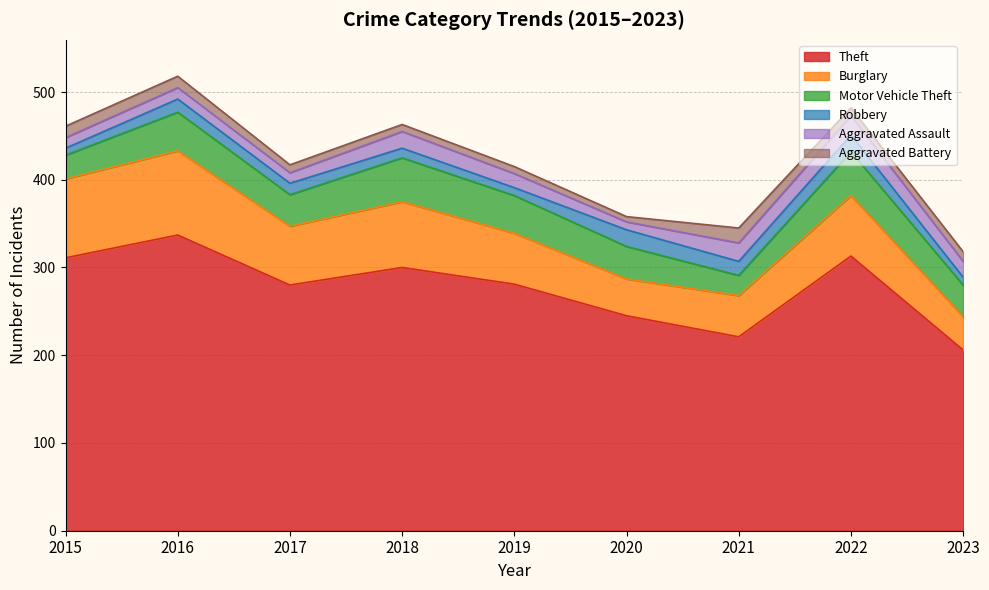

Where is the first local minimum for Motor Vehicle Theft?

2017